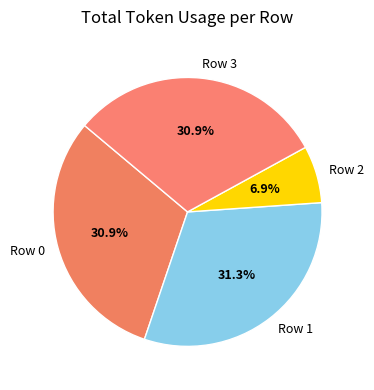

Which slice is the smallest?

Row 2